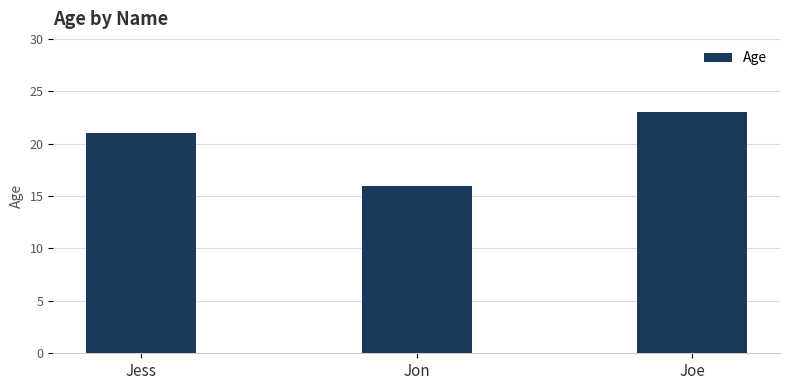

What is the change in value from Jess to Joe?

+2